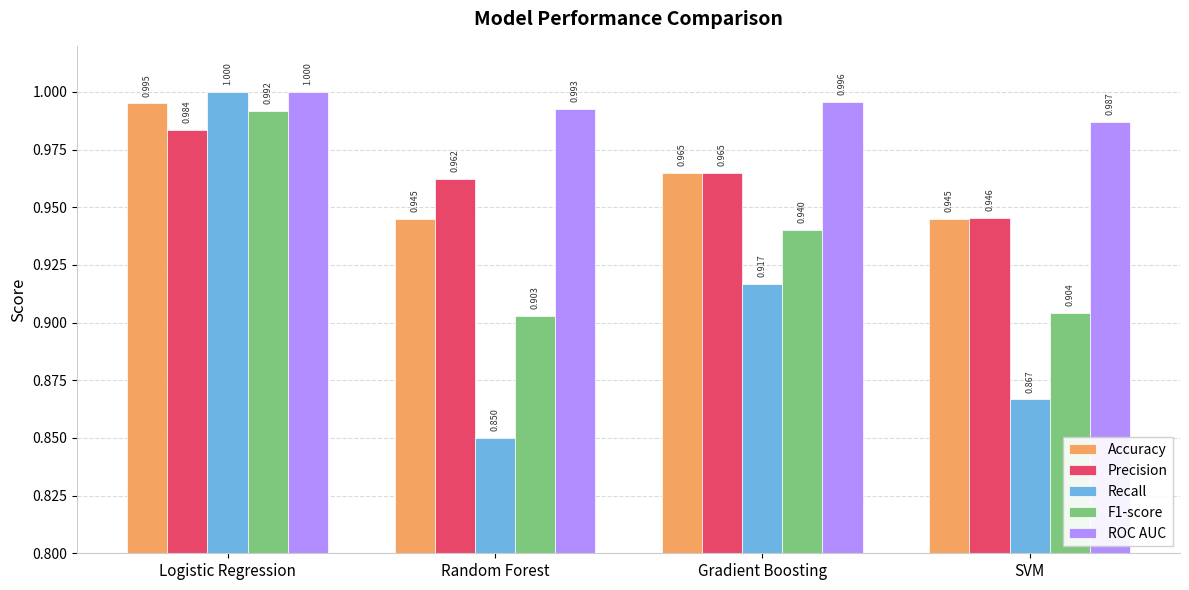

Rank the categories by Precision value from highest to lowest.

Logistic Regression, Gradient Boosting, Random Forest, SVM